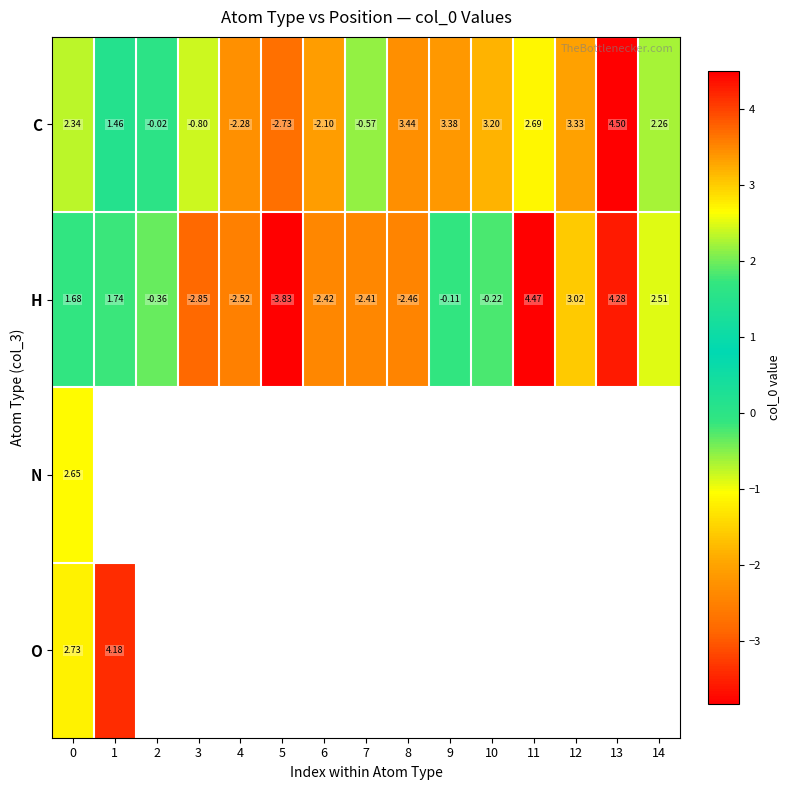

How many values in H are above zero?

6